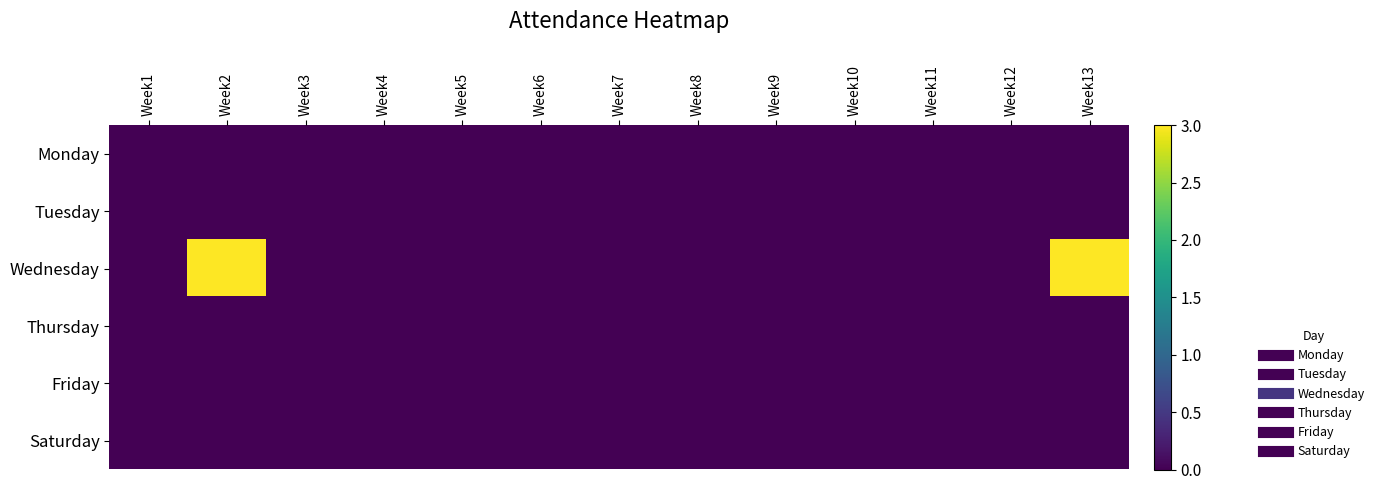

At which category does the chart reach its minimum across all series?

Week1